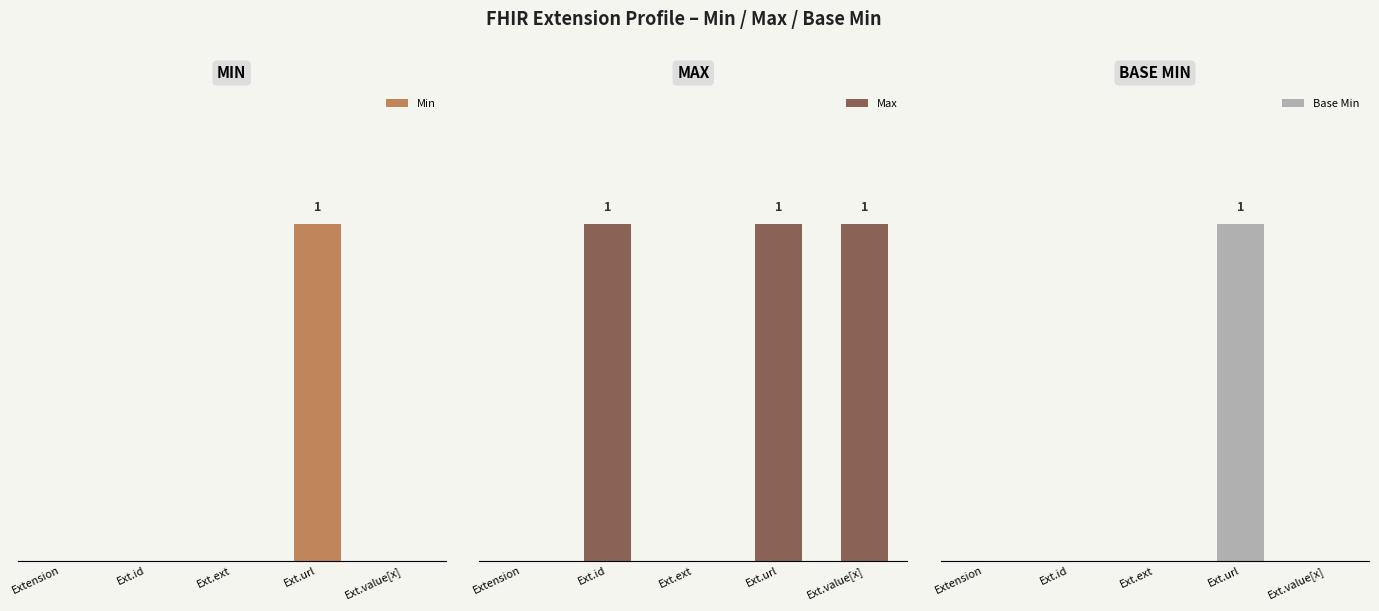

What position from the right is Ext.ext?

3